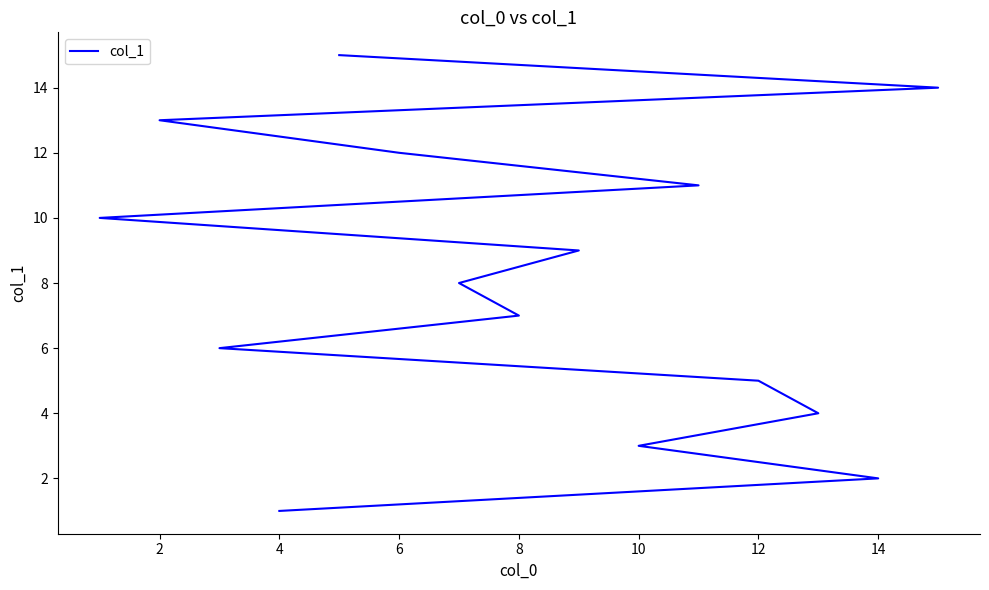

How many lines are shown in the chart?

1